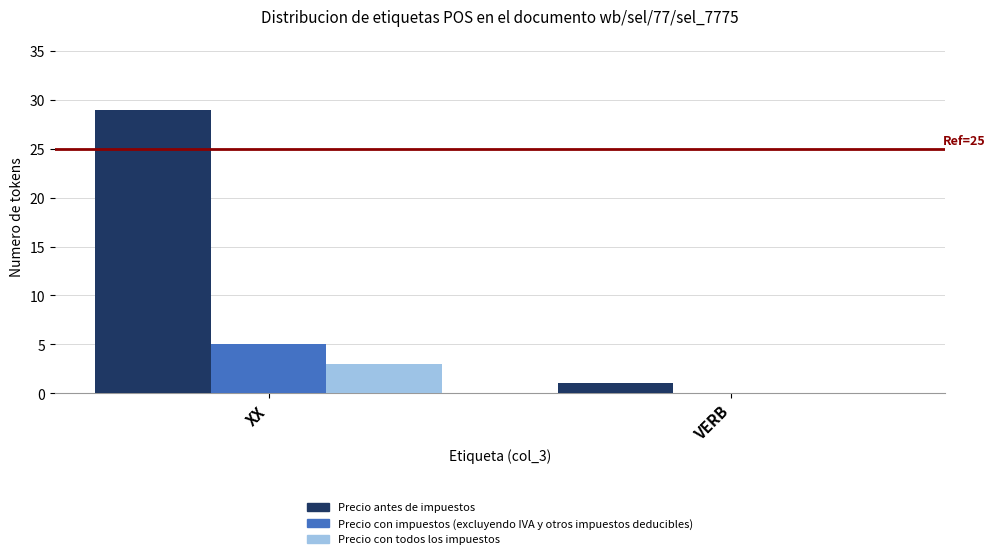

What is the sum of the Precio antes de impuestos values at XX and VERB?

30